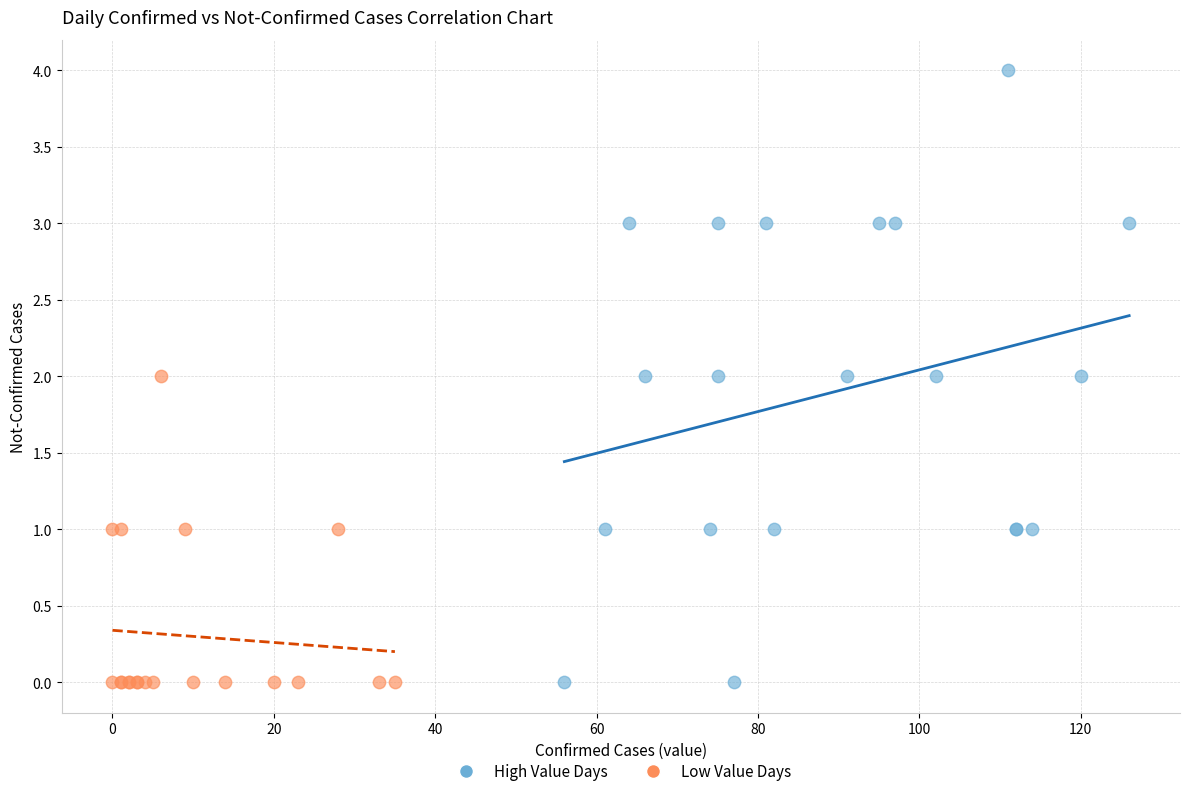

Which series reaches the maximum Y coordinate?

High Value Days